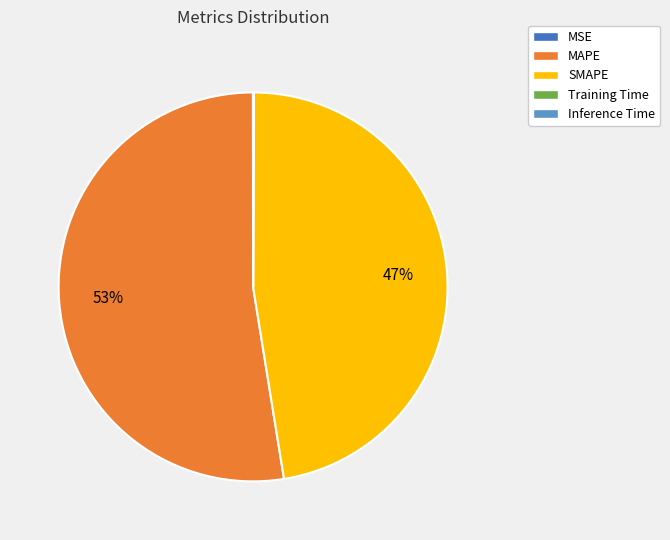

Is there any slice that represents more than half of the pie?

Yes